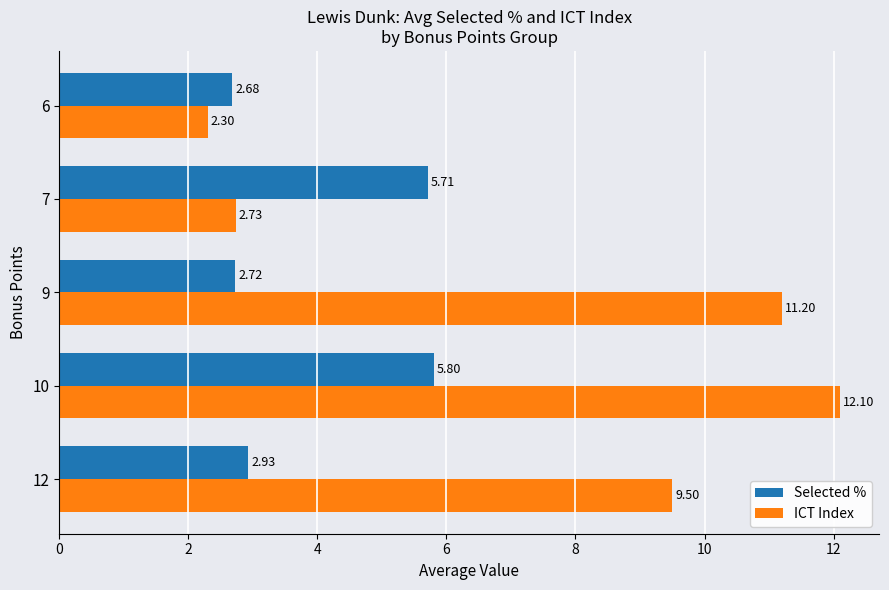

What is the sum of the ICT Index values at 10 and 12?

21.6